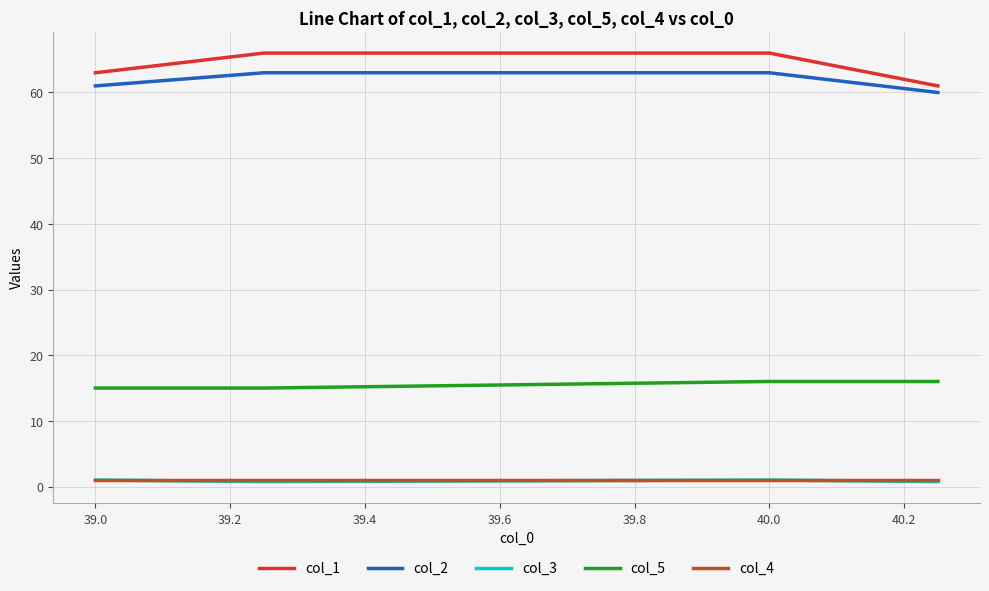

What are all the series names shown in the legend?

col_1, col_2, col_3, col_5, col_4